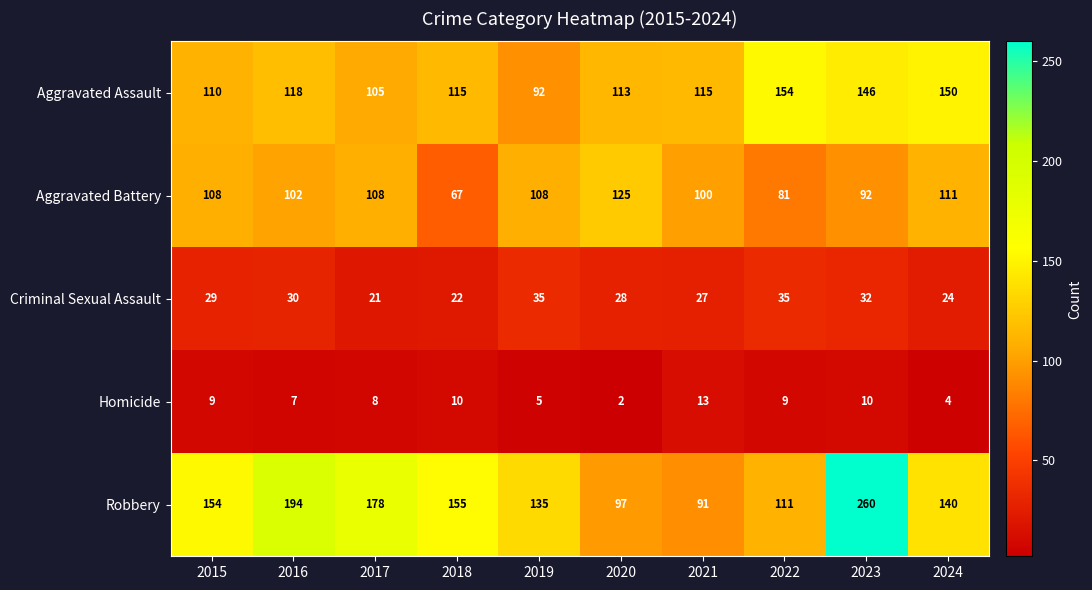

Which series has the widest spread of values?

Robbery